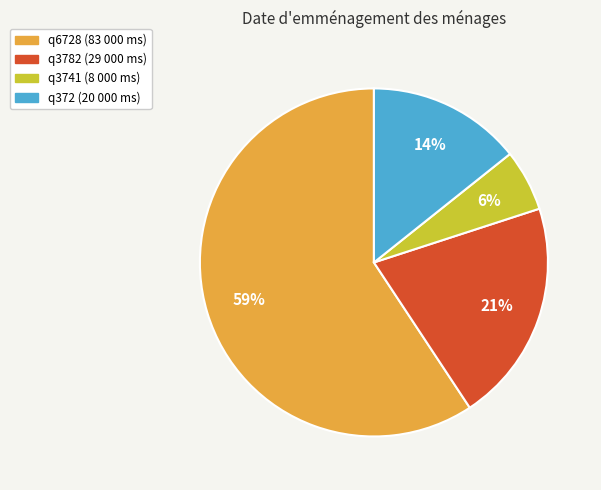

Which category has the smallest portion of the pie?

q3741